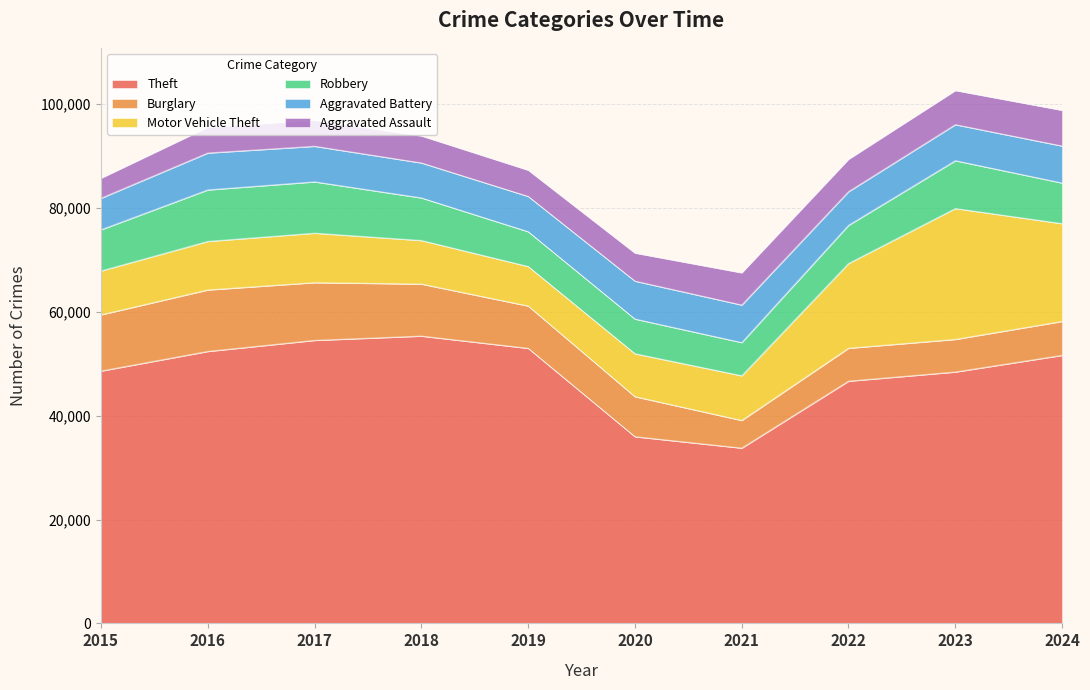

At which label is Burglary closest to 8585?

2019